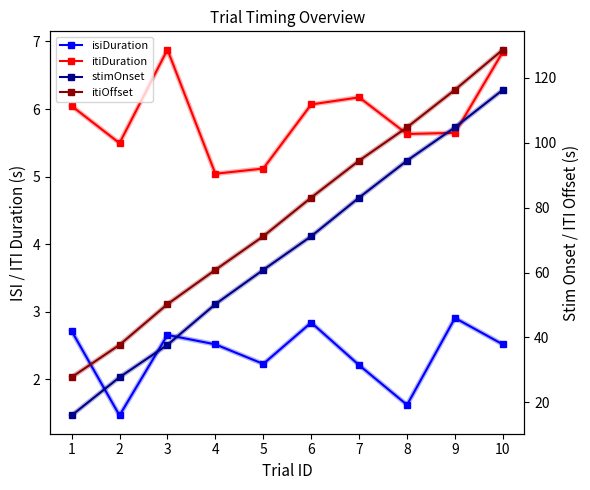

What is the total value across all series at 6?

163.1